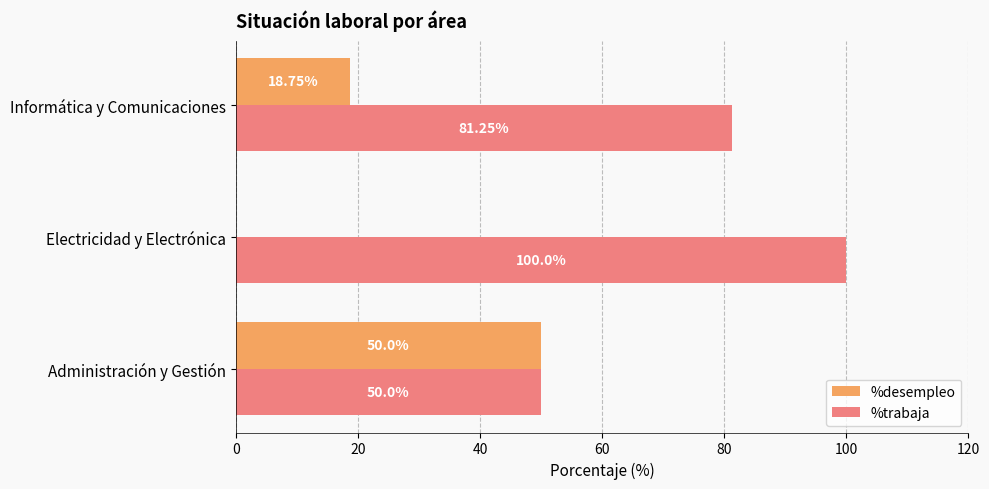

What is the sum of all %desempleo values?

68.8